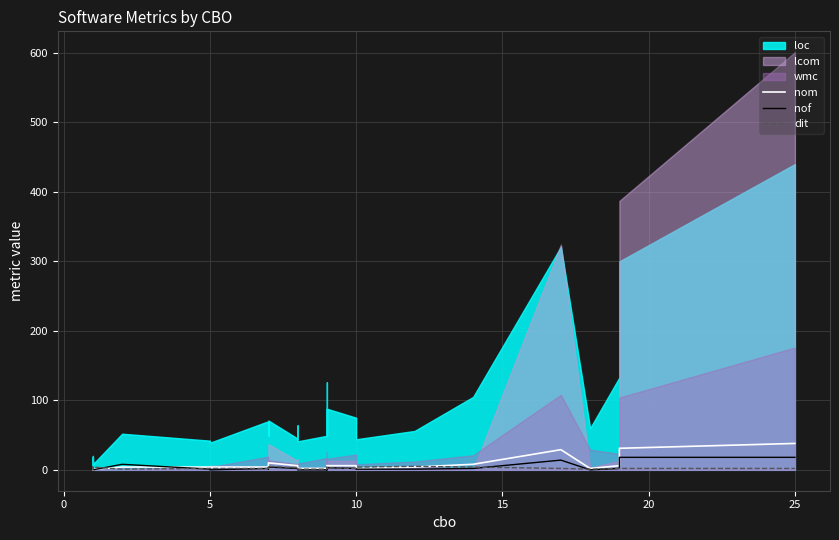

True or false: nof and dit intersect in this chart.

True